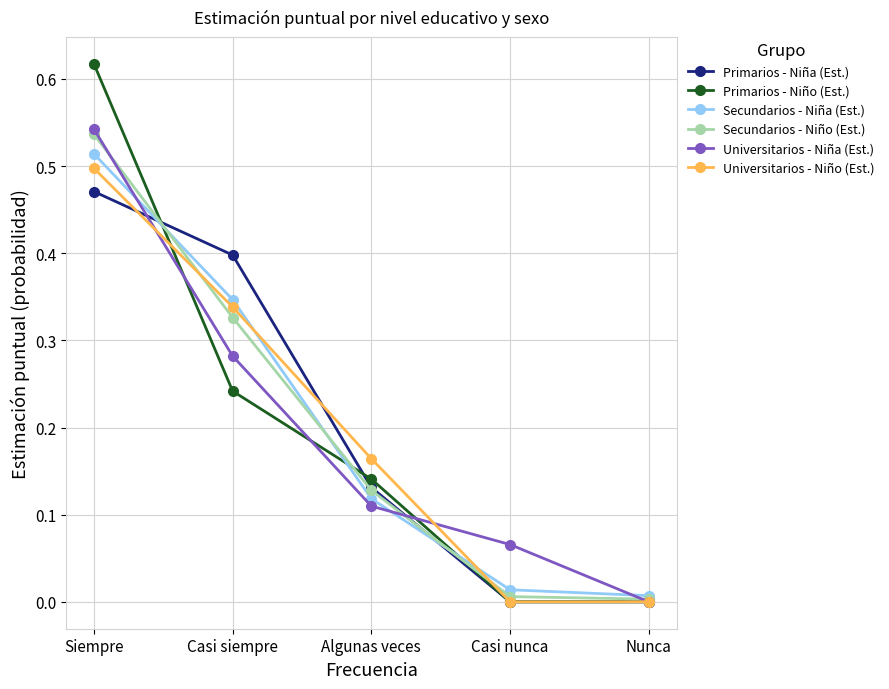

True or false: Universitarios - Niña (Est.) and Secundarios - Niña (Est.) intersect in this chart.

True